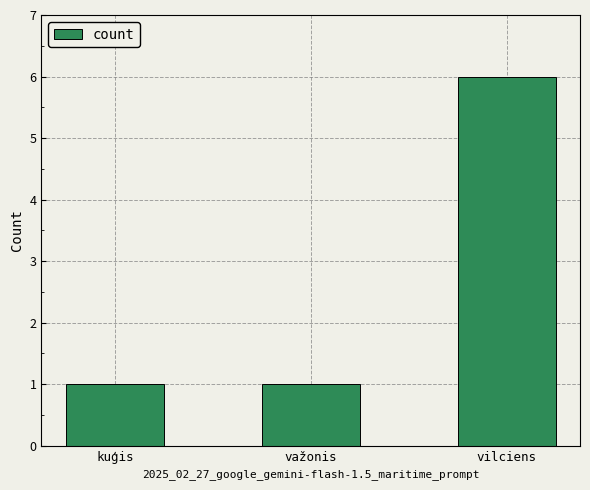

What position from the right is važonis?

2